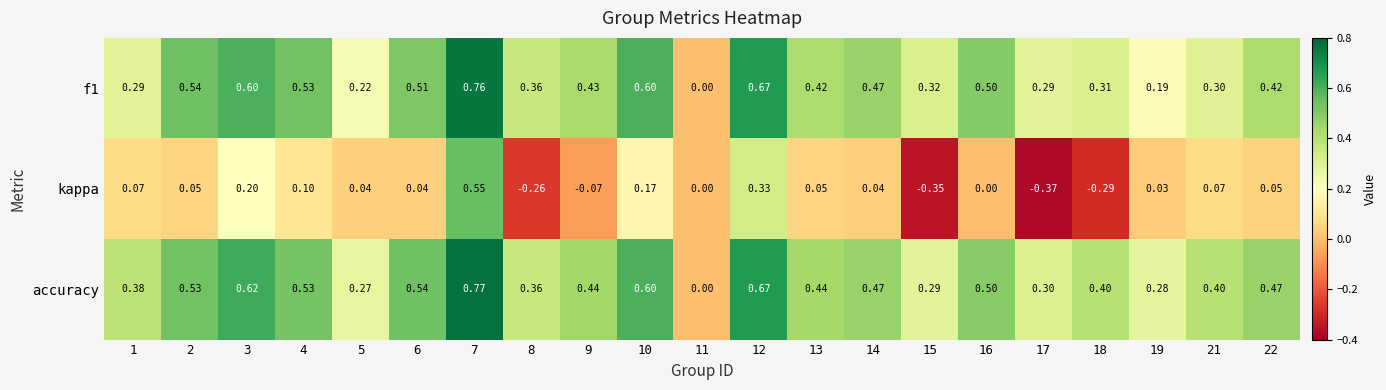

How many negative values does the kappa series have?

5